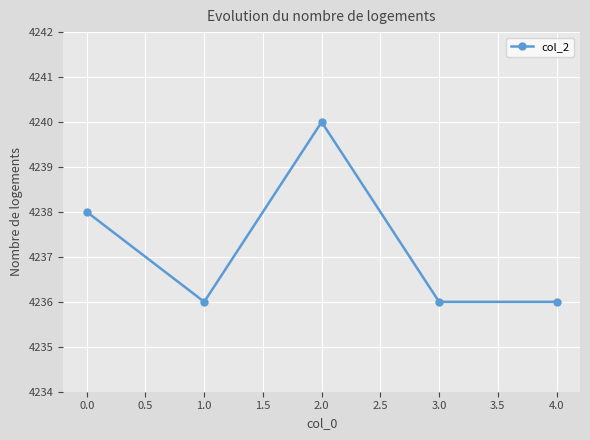

How many lines are shown in the chart?

1